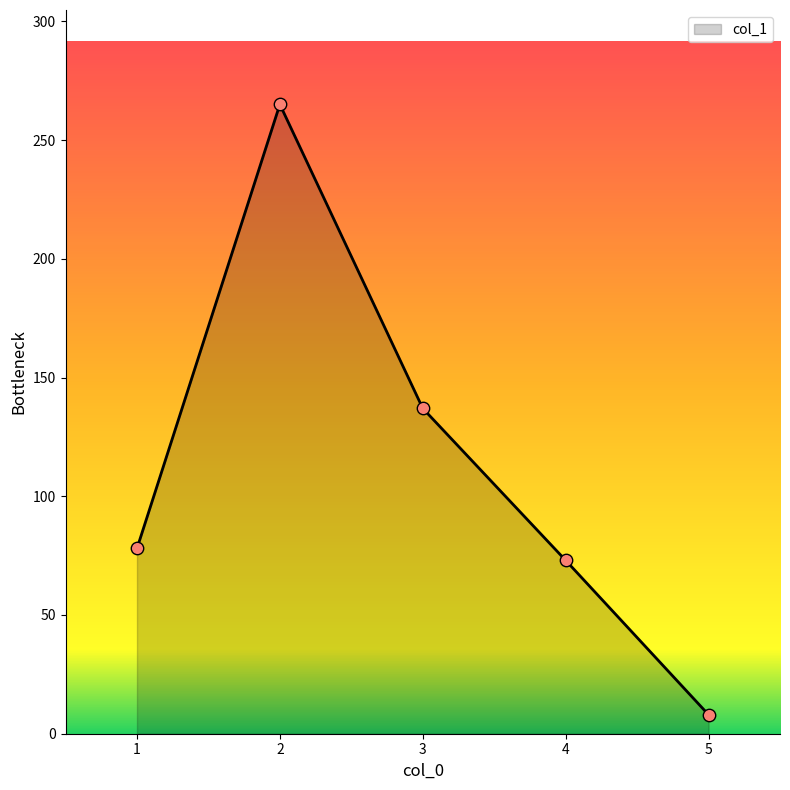

What is the ratio of the value at 4 to the value at 5?

9.1